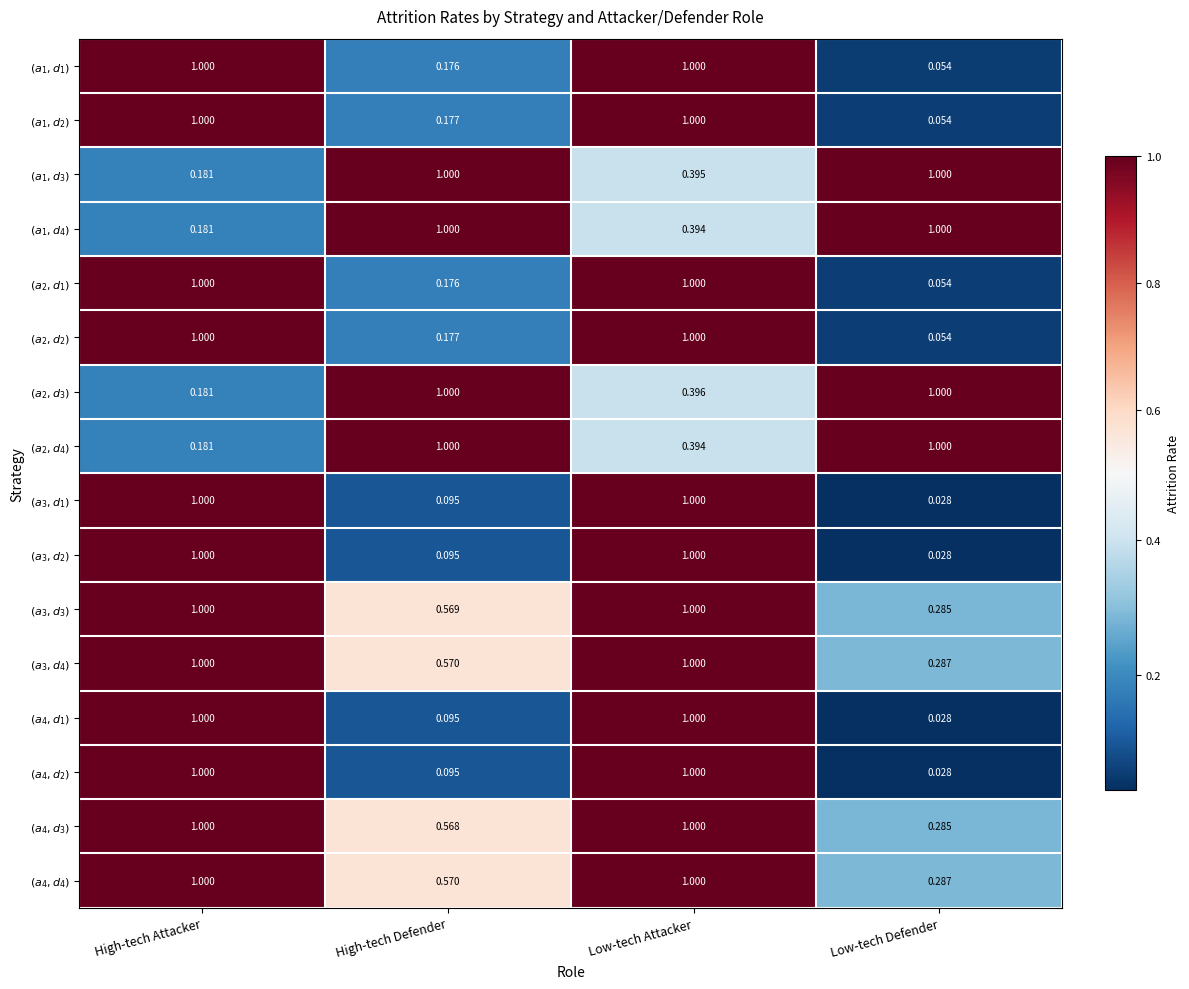

At which category does the chart reach its minimum across all series?

Low-tech Defender